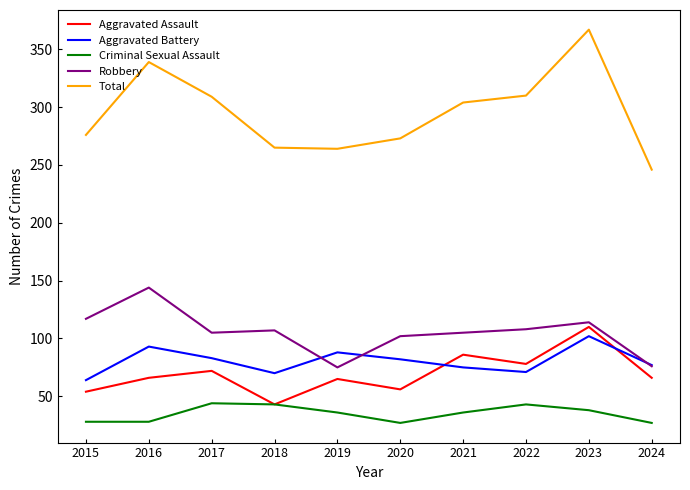

At which label does Aggravated Assault reach its minimum?

2018